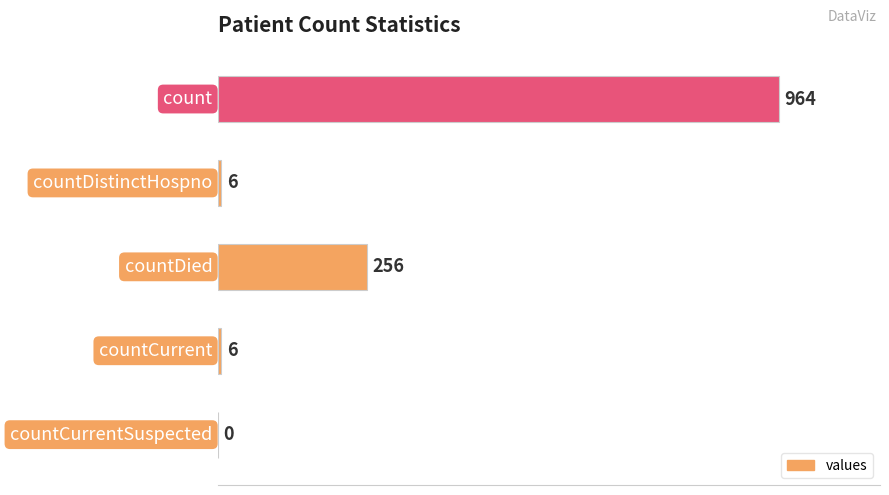

Count the number of categories in the chart.

5